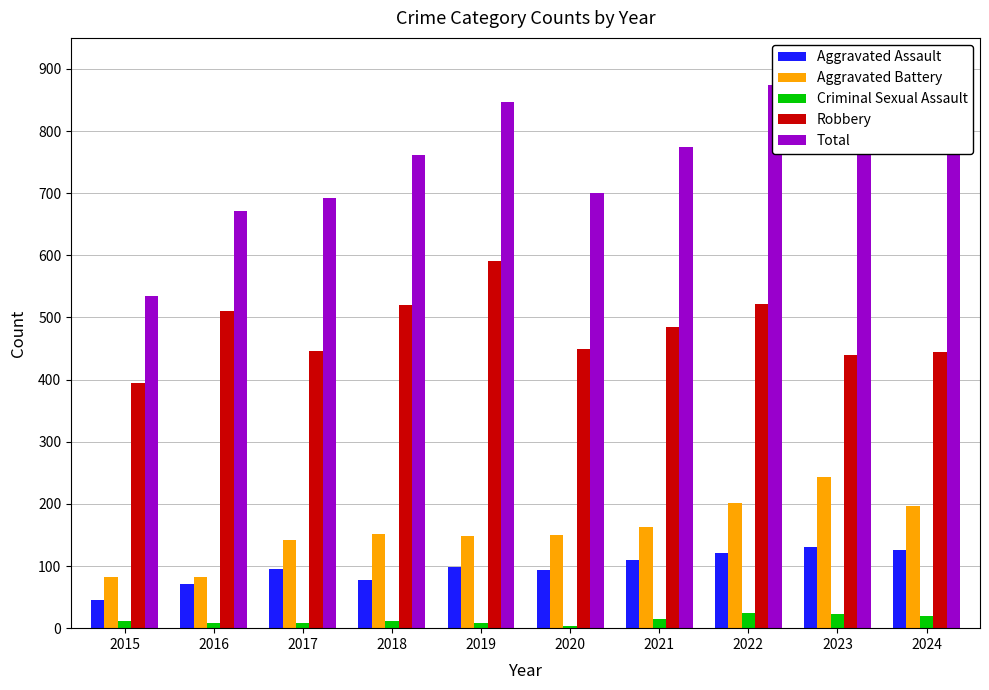

How many groups of bars are there?

10